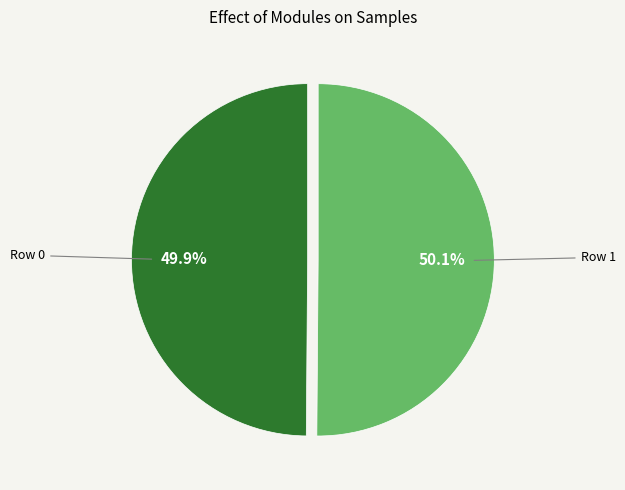

The Row 1 slice represents 50% of the pie. True or false?

True